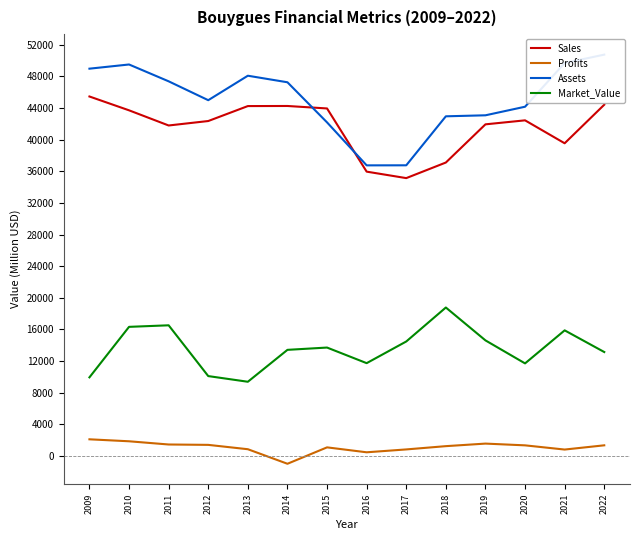

Which series changed the most between 2016 and 2017?

Market_Value